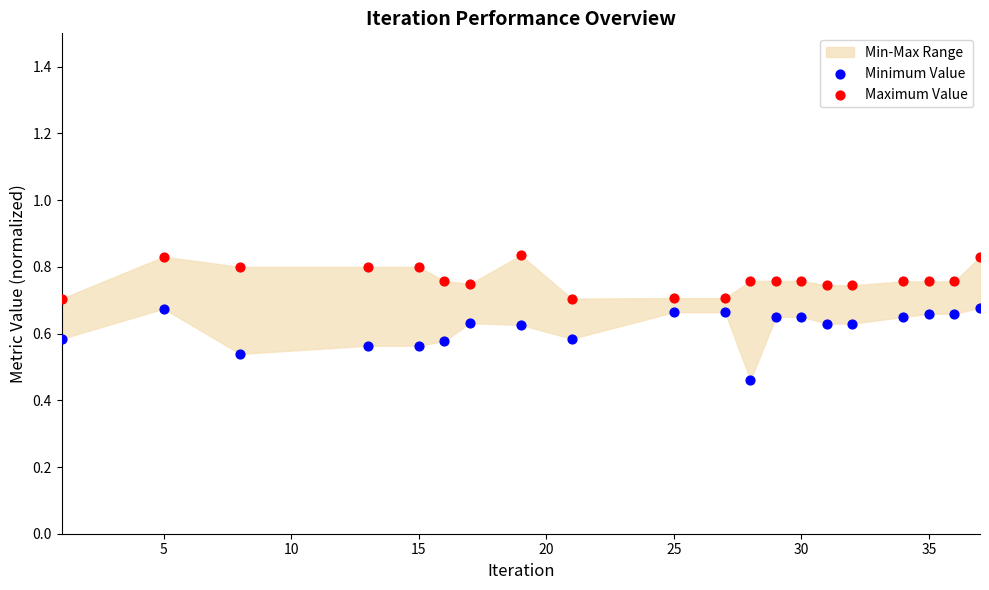

Which series has the largest Y range (max minus min)?

Minimum Value